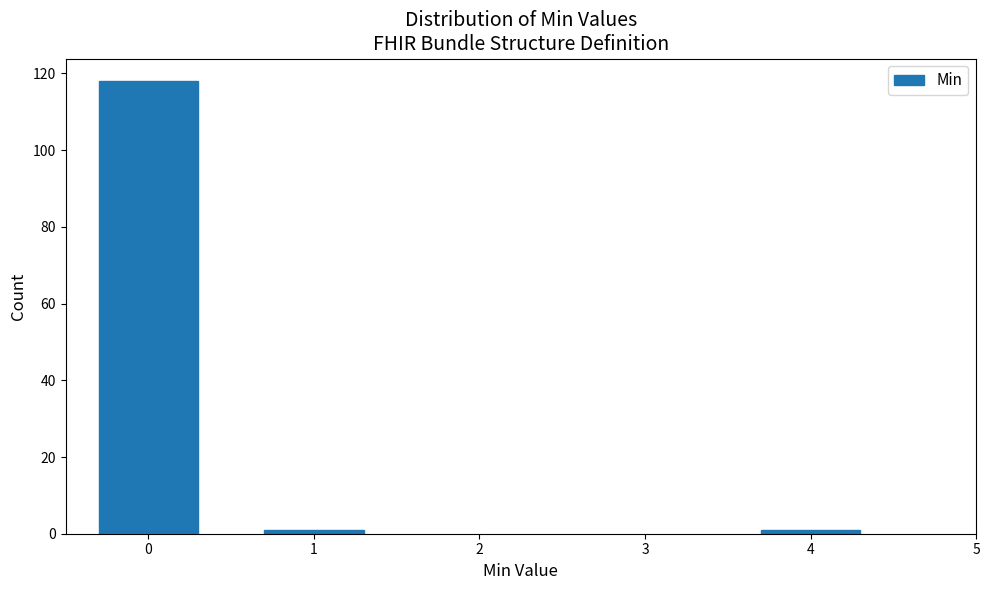

Reading left to right, list all the values displayed in this chart.

0=118	1=1	4=1